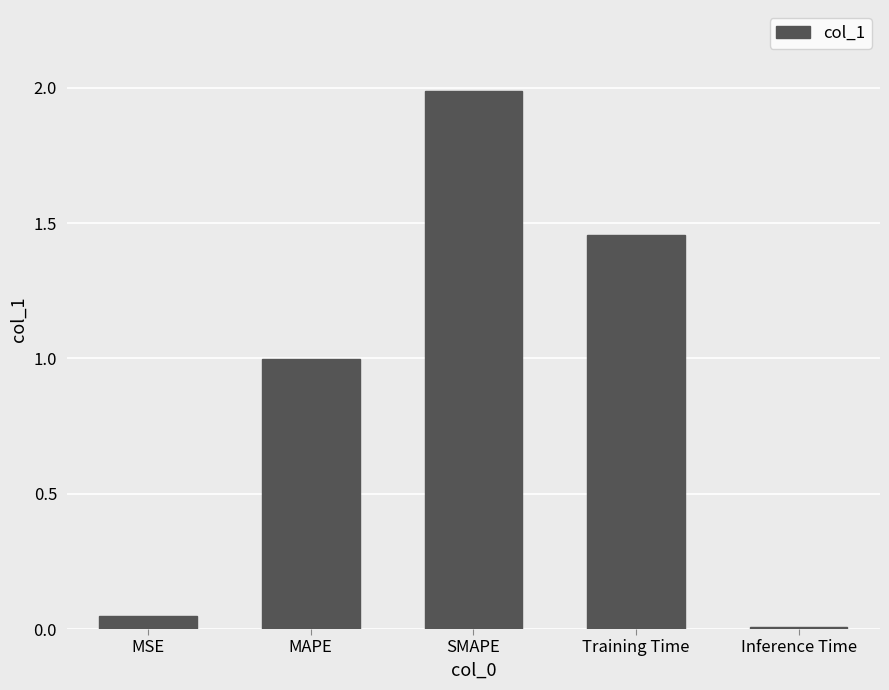

What is the maximum value shown in the chart?

2.0